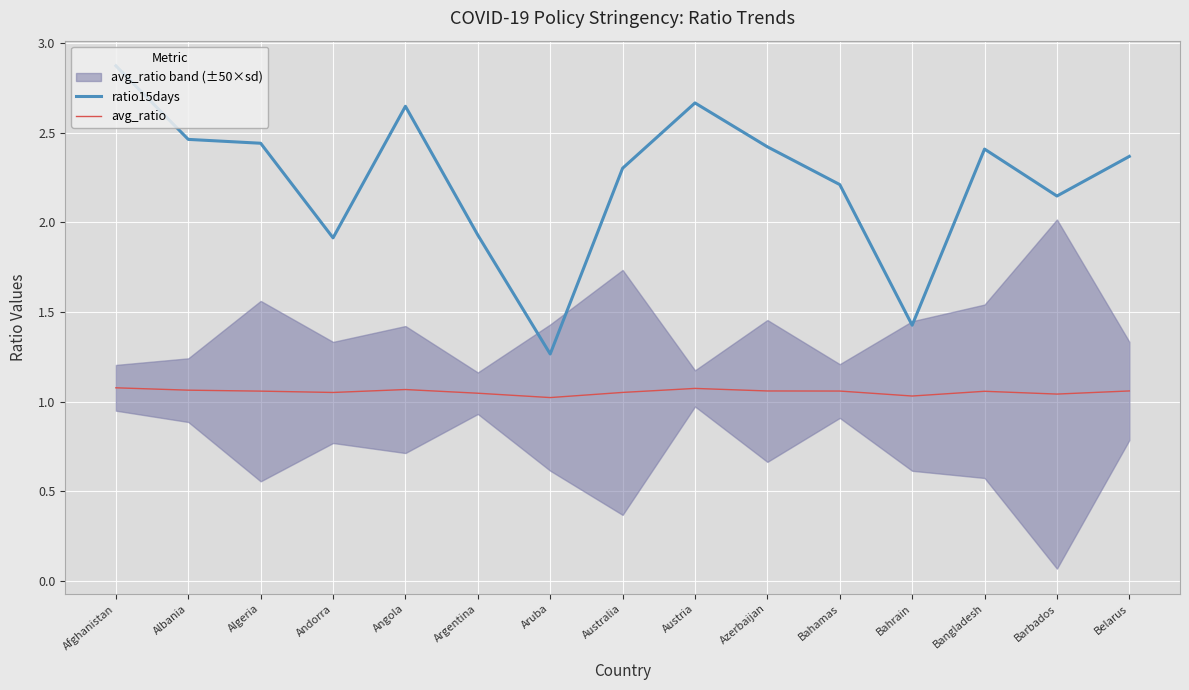

True or false: ratio15days and avg_ratio intersect in this chart.

False